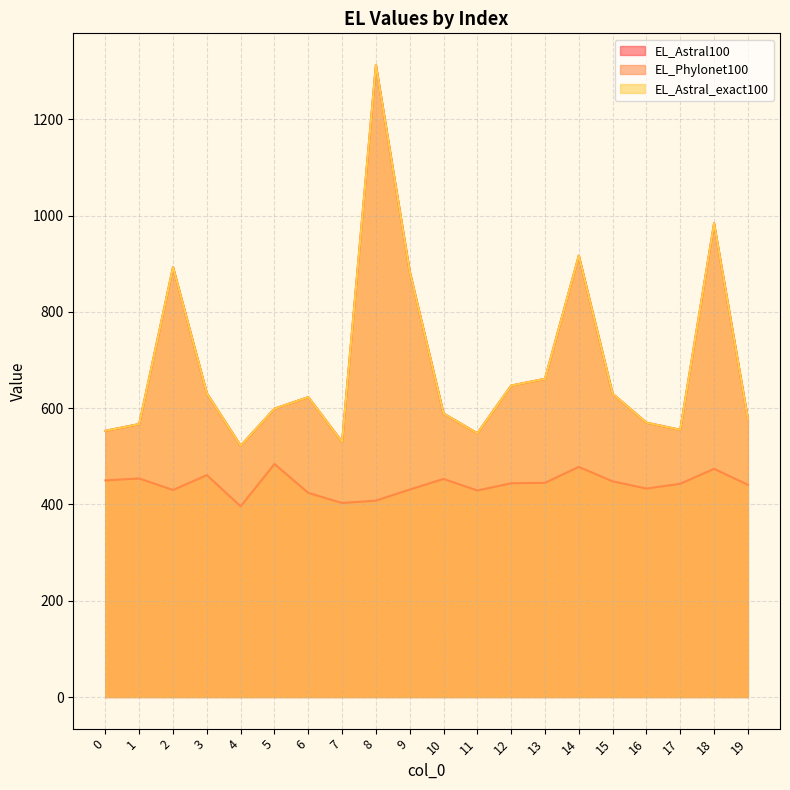

Is it true that EL_Astral_exact100 equals 570 at 16?

True